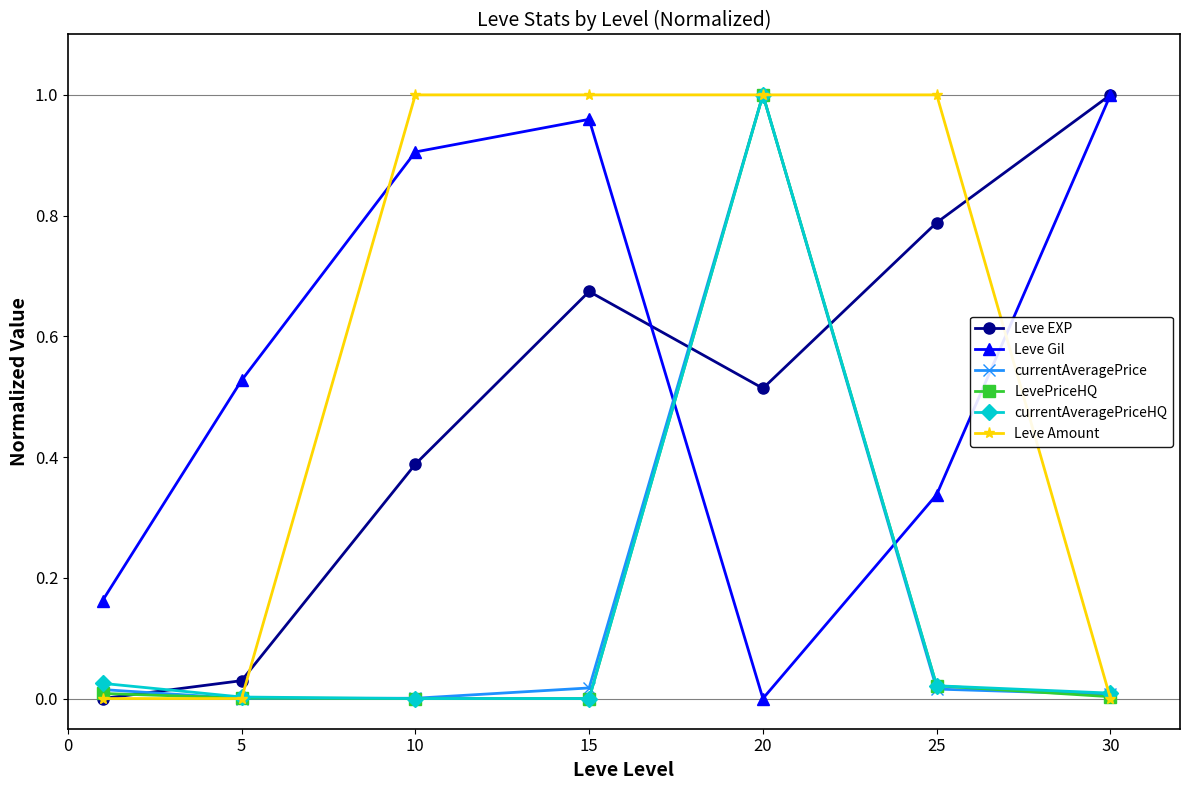

How many times do Leve EXP and currentAveragePriceHQ cross each other?

3